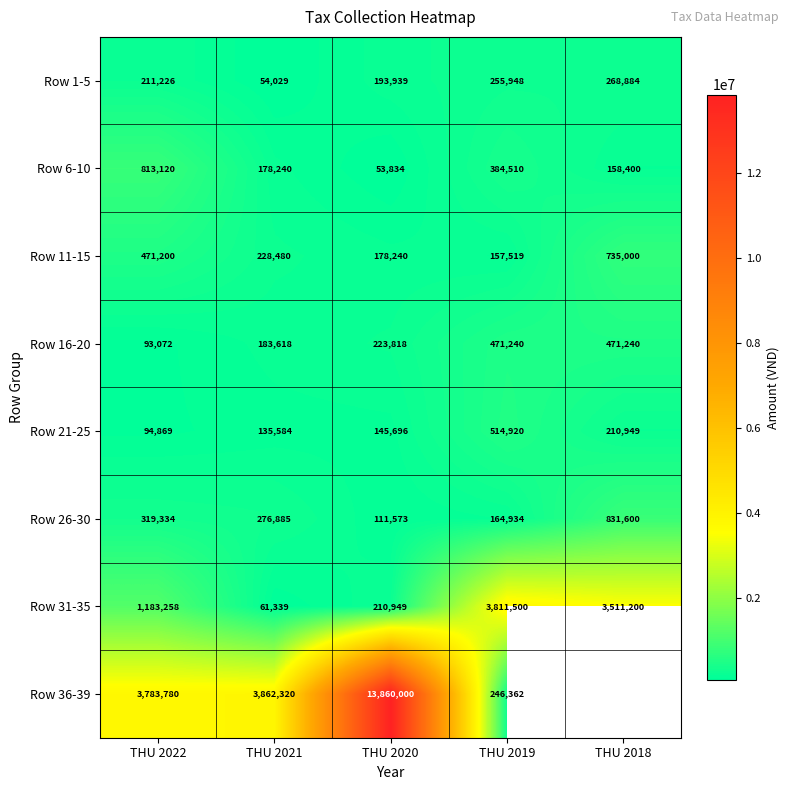

Between THU 2020 and THU 2019, which series saw the biggest shift?

Row 36-39